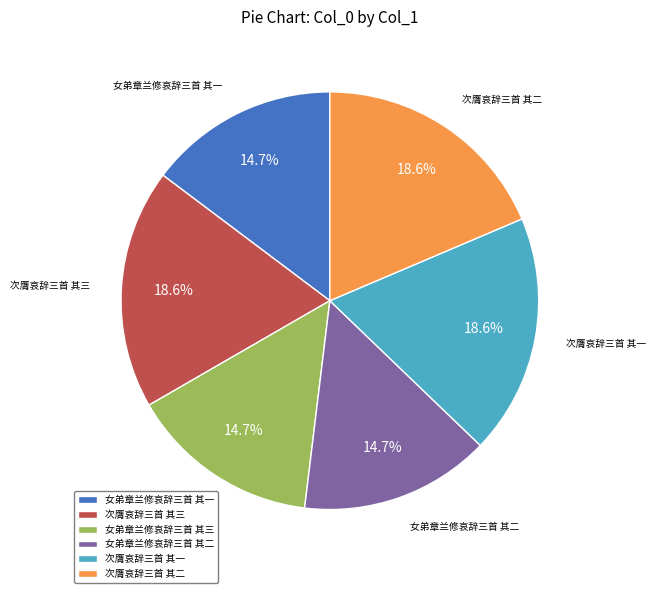

To the nearest percent, what is the average slice percentage?

17%